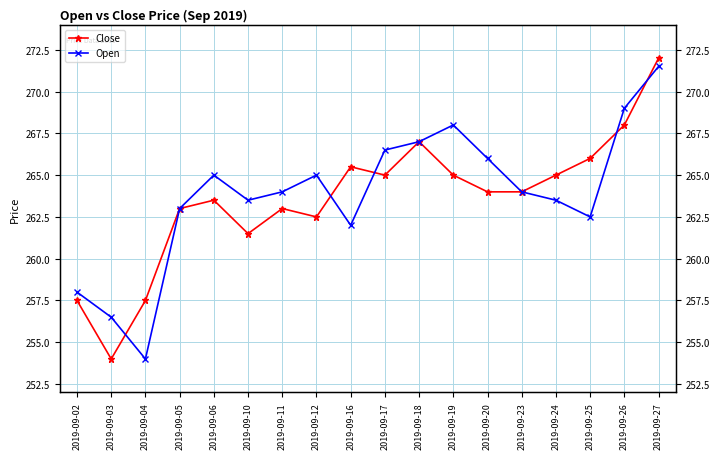

At which category does the chart reach its peak across all series?

2019-09-27